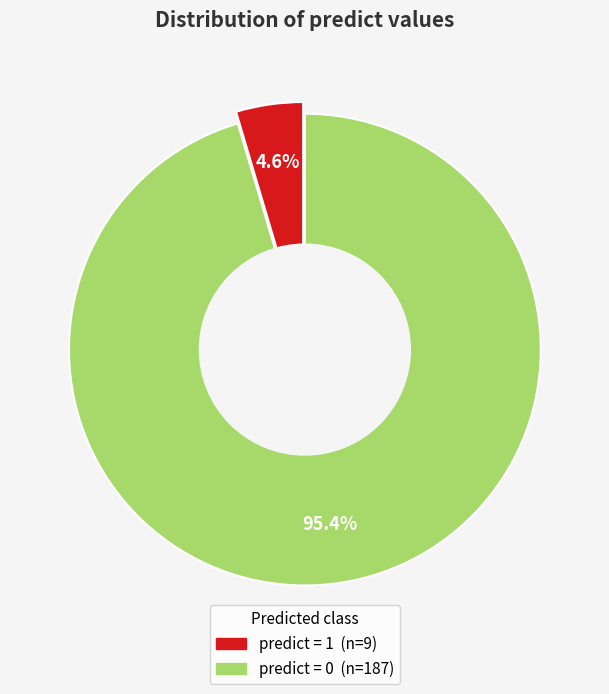

What percentage is the 0 slice, to the nearest percent?

95%